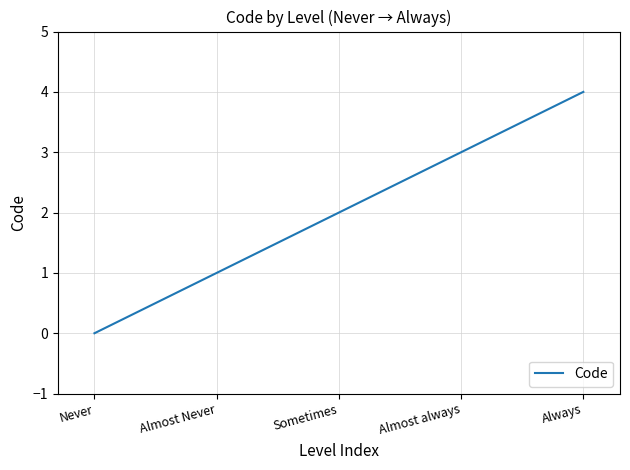

Rank the categories by value from highest to lowest.

Always, Almost always, Sometimes, Almost Never, Never